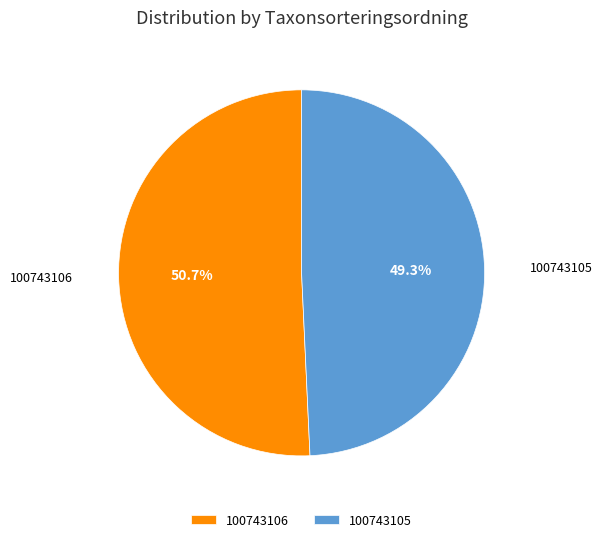

To the nearest percent, what is the average slice percentage?

50%